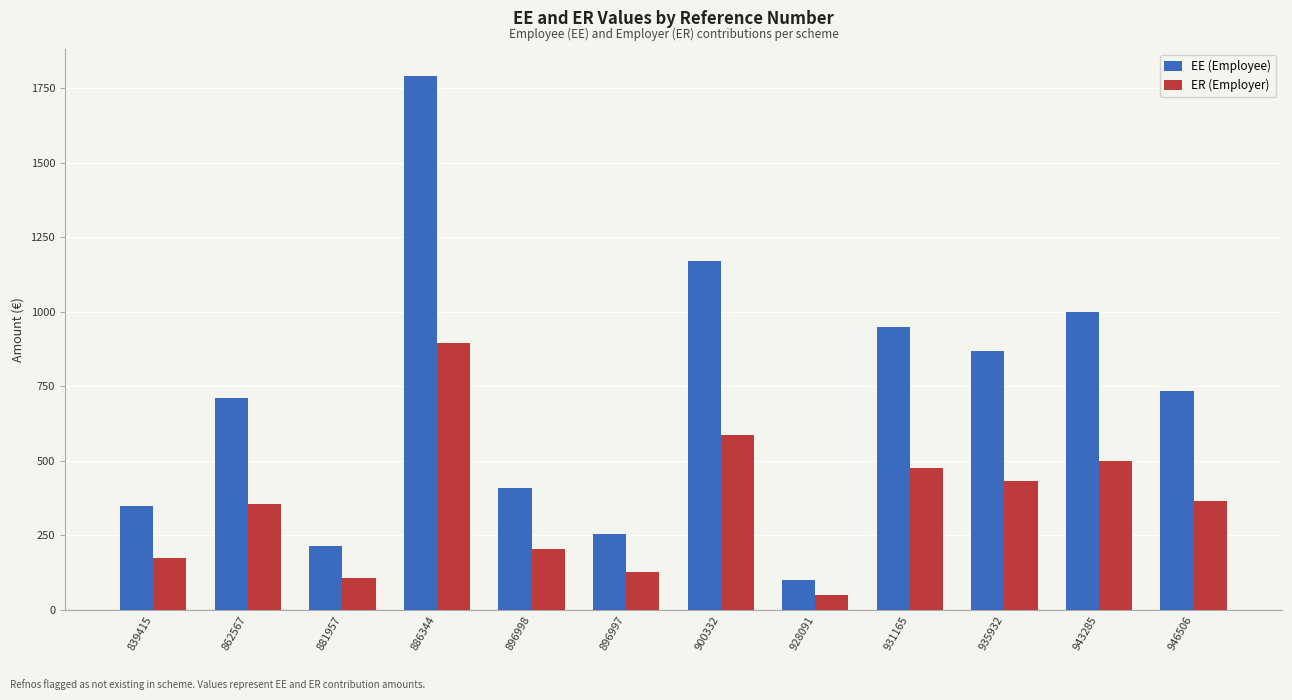

Reading left to right, what are all the values shown in this chart?

EE (Employee): 839415=347.1	862567=710.0	881957=213.8	886344=1791.1	896998=410.0	896997=254.2	900332=1170.8	928091=100.0	931165=950.0	935932=866.7	943285=1000.0	946506=733.0
ER (Employer): 839415=173.5	862567=355.0	881957=106.9	886344=895.5	896998=205.0	896997=127.1	900332=585.4	928091=50.0	931165=475.0	935932=433.3	943285=500.0	946506=366.5